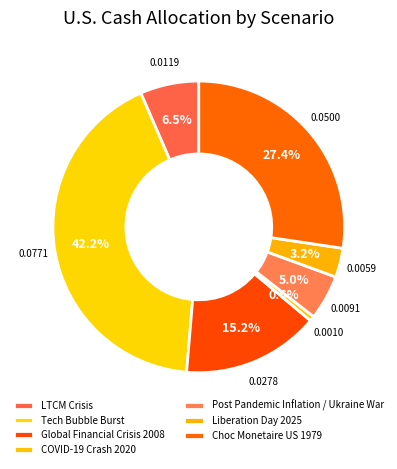

Count the number of slices in the pie.

7